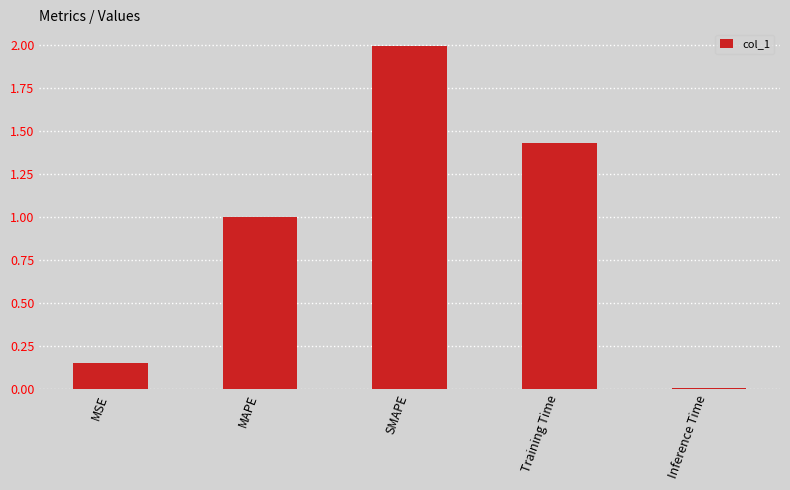

Count the number of data series in this chart.

1